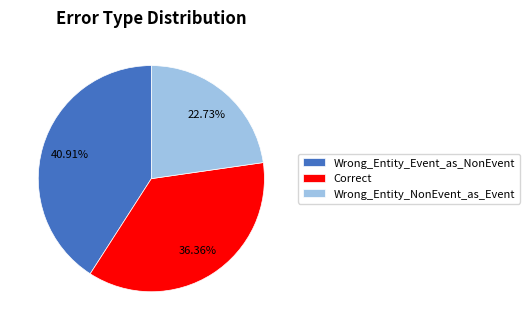

Which has a higher value, Wrong_Entity_NonEvent_as_Event or Correct?

Correct